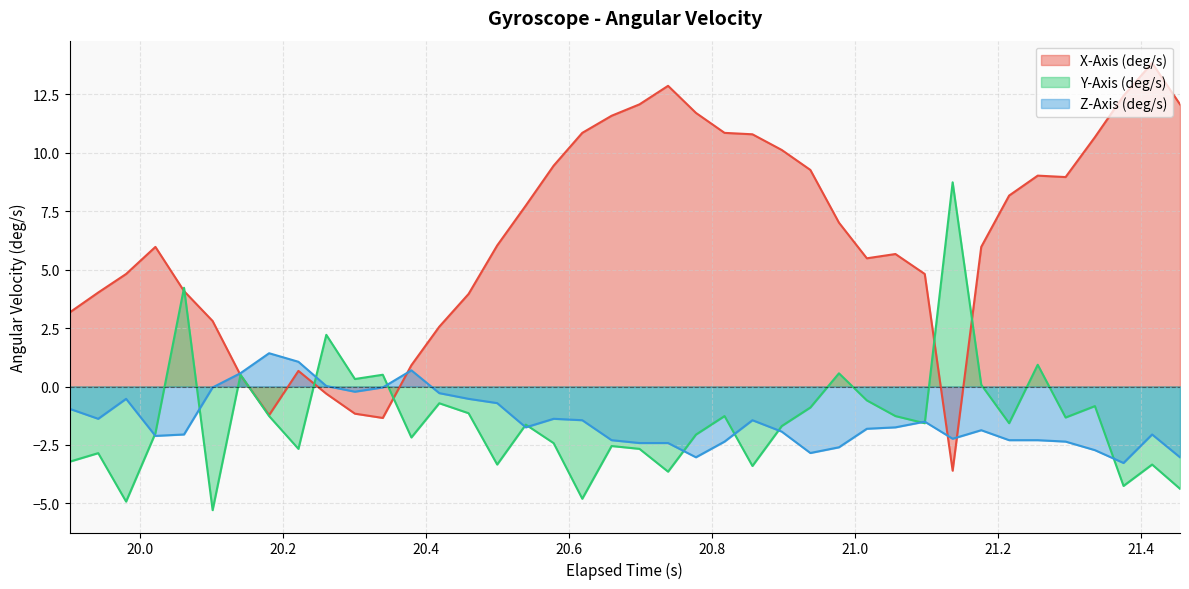

How many lines are shown in the chart?

3